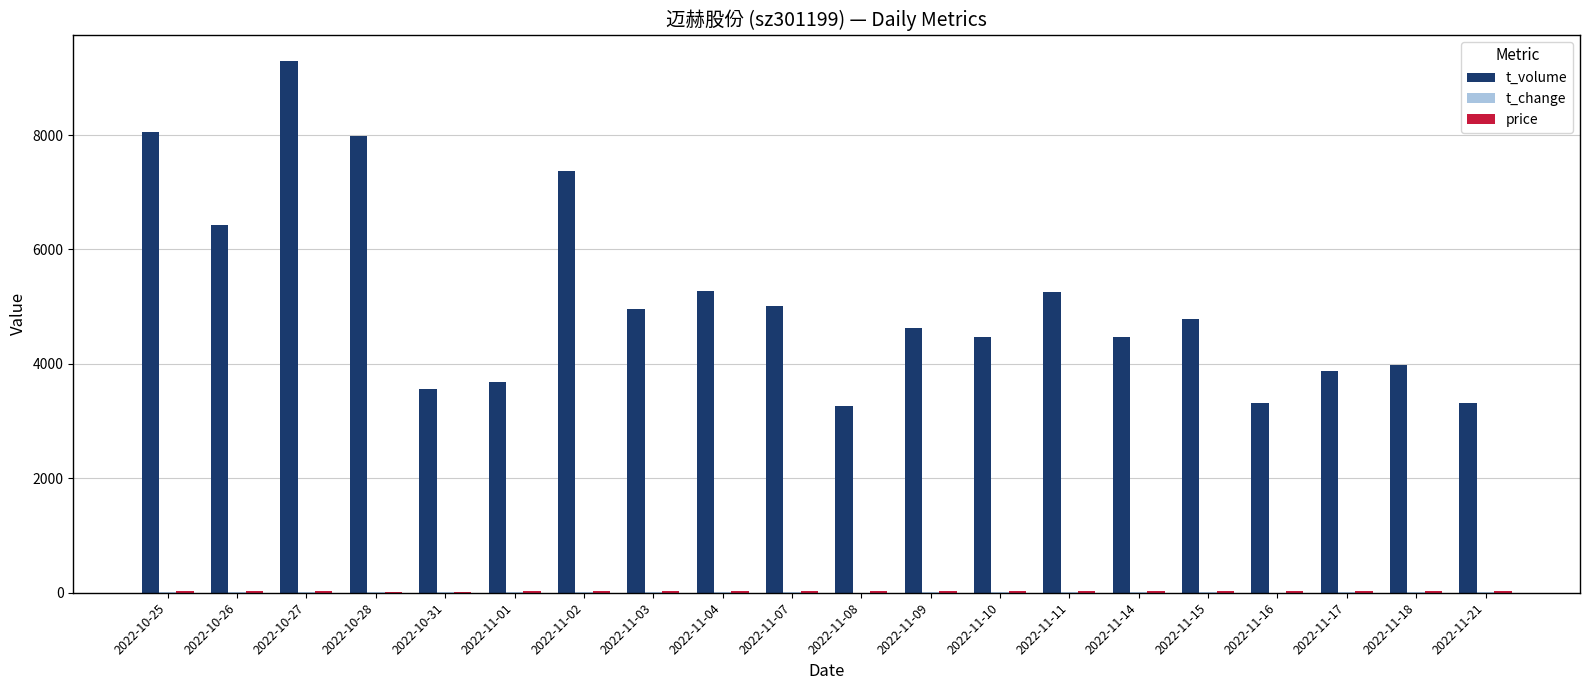

Which series has the largest total across all categories?

t_volume